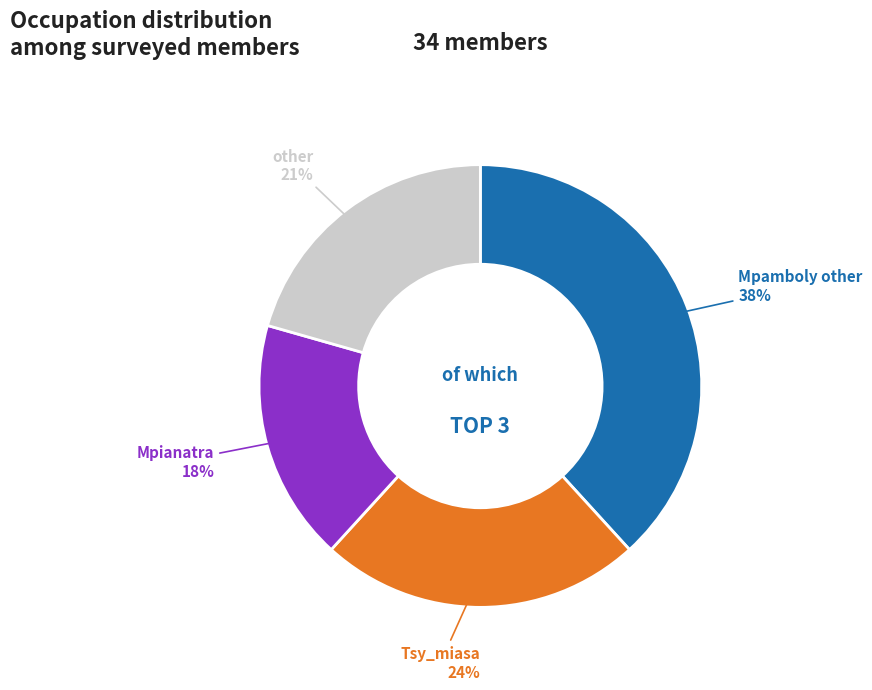

What is the largest slice in the pie chart?

Mpamboly other